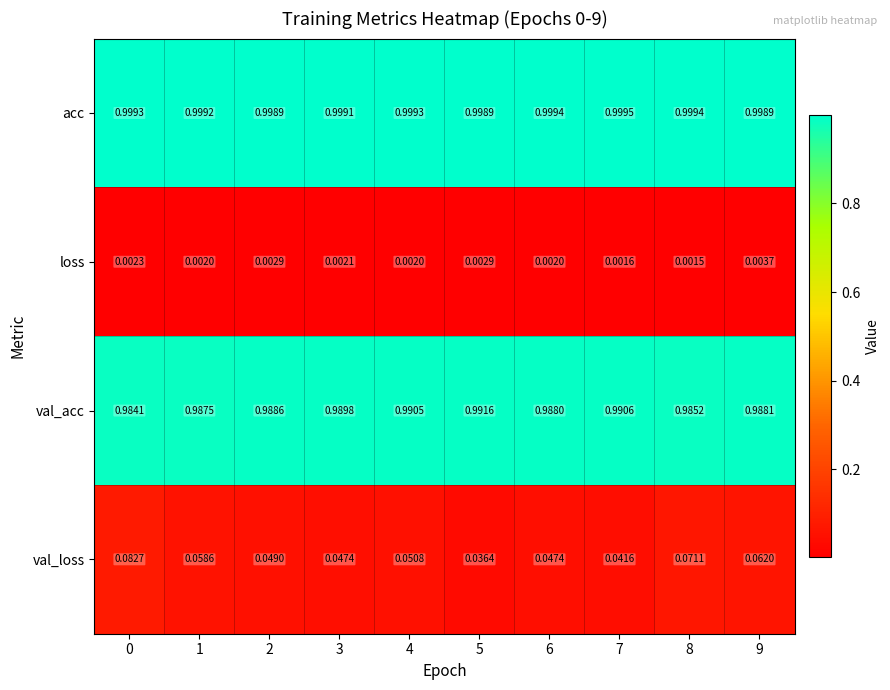

Which series has the widest spread of values?

val_loss